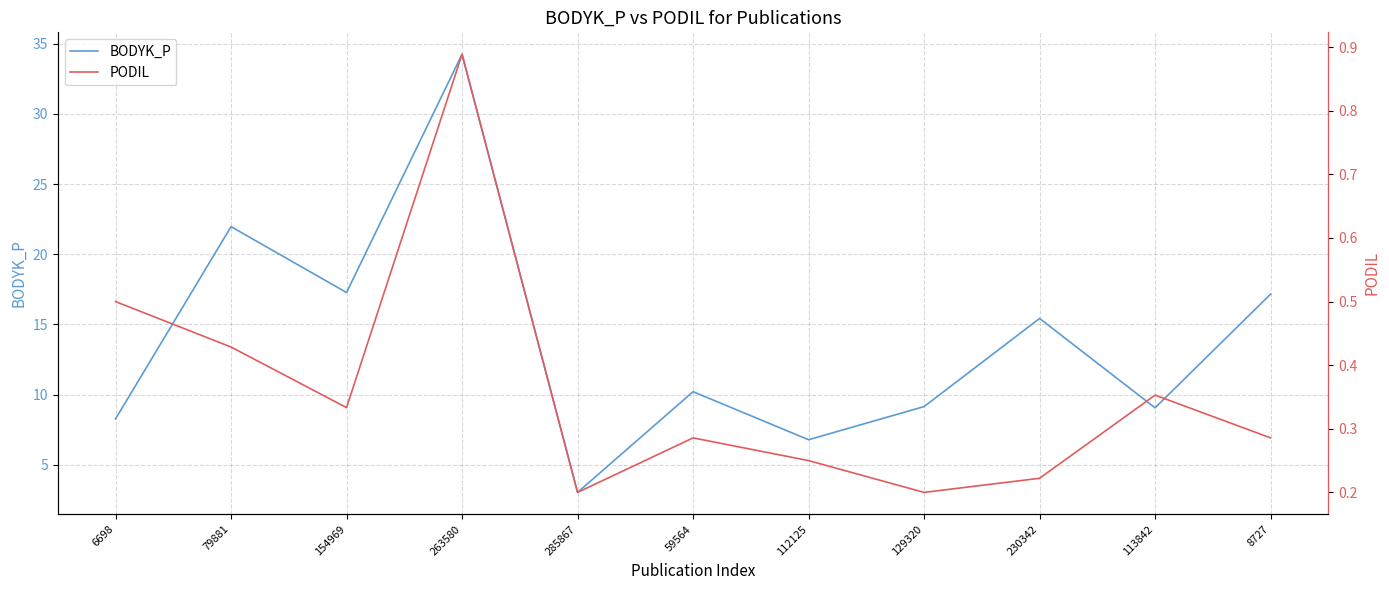

What are all the series names shown in the legend?

BODYK_P, PODIL